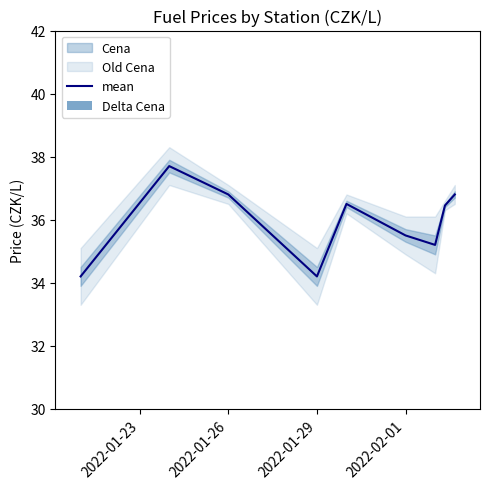

What is the lowest value of the mean series?

34.2